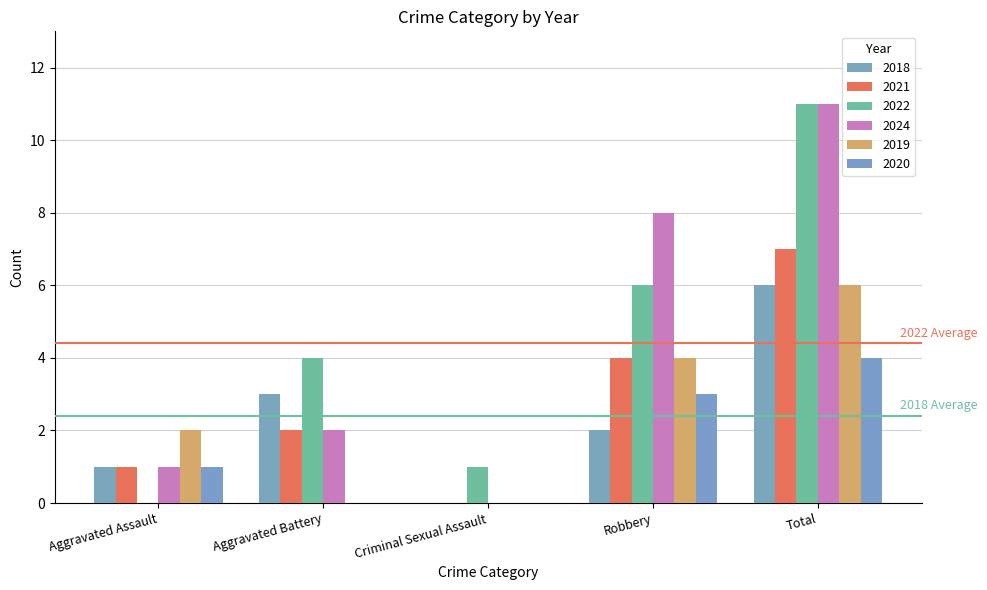

What is the maximum value for 2022?

11